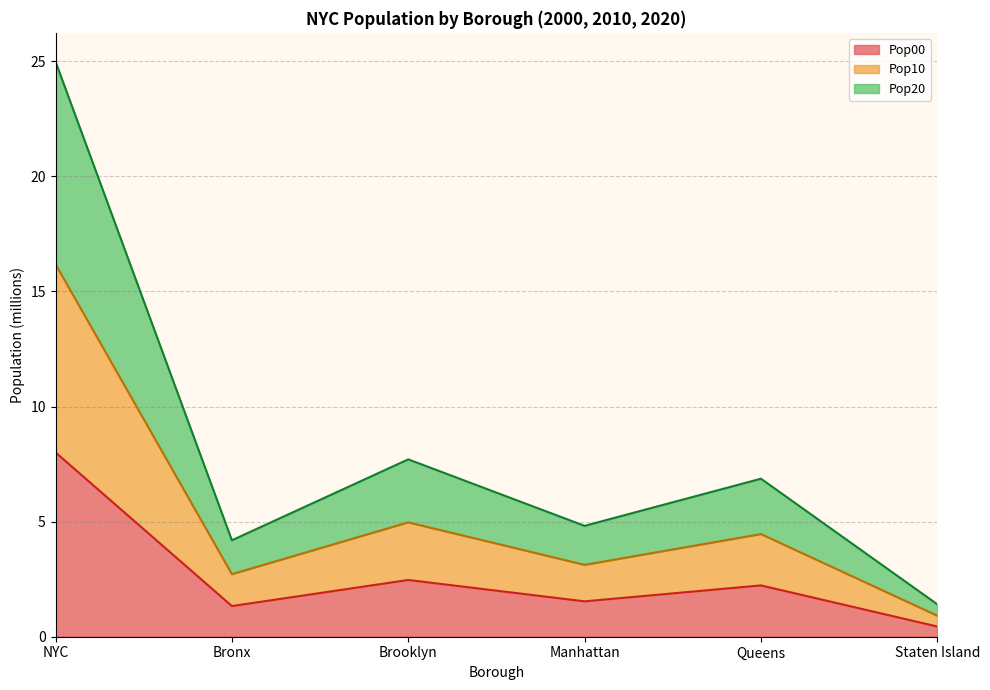

What is the total value across all series at Manhattan?

4.8